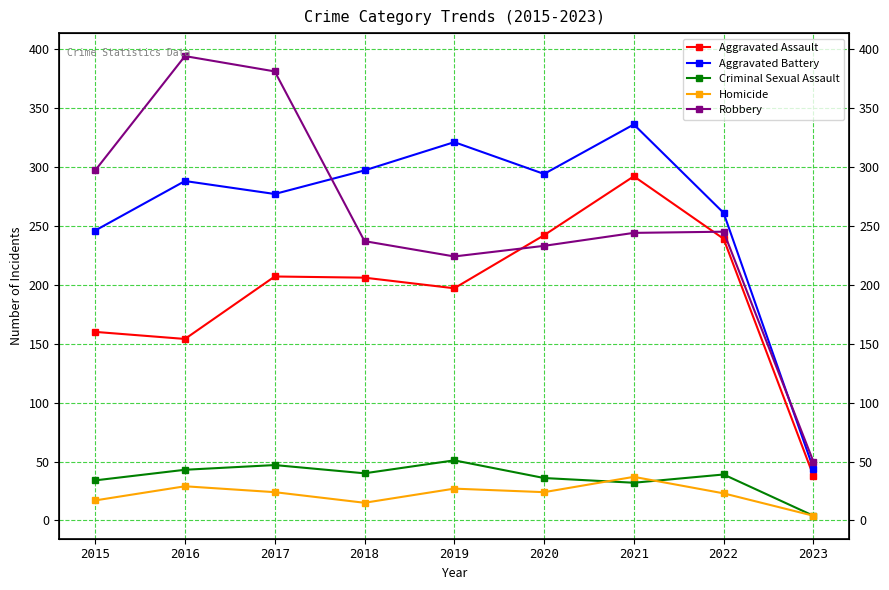

Rank the series by their maximum value, from highest to lowest.

Robbery, Aggravated Battery, Aggravated Assault, Criminal Sexual Assault, Homicide